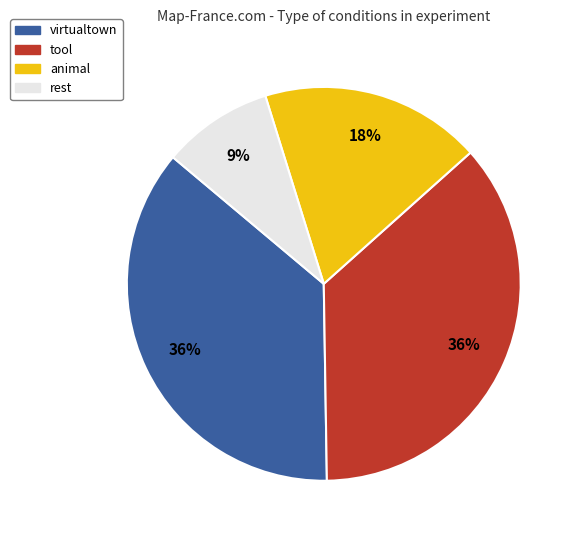

Do virtualtown and animal together represent more than half of the pie?

Yes